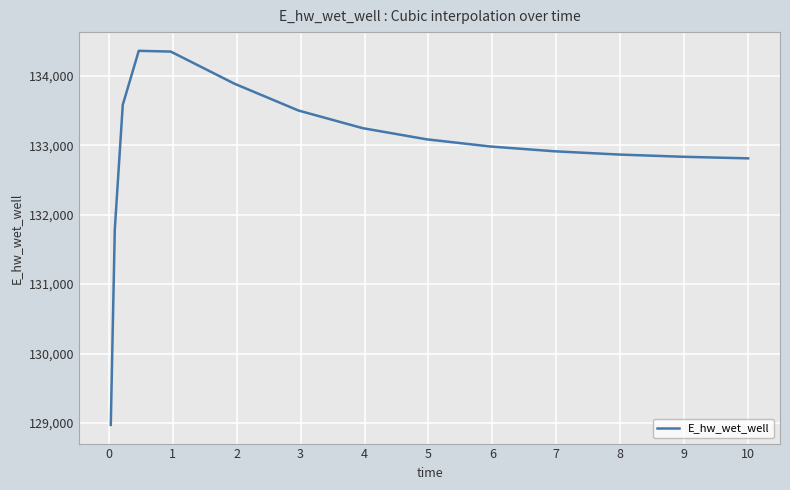

How many values are below 132983?

7